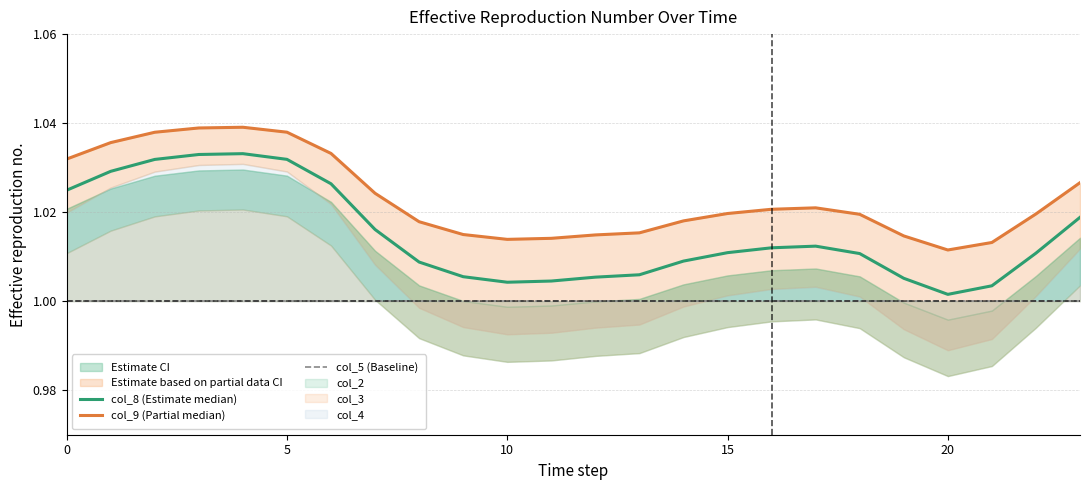

At 11, list the series in order from smallest to largest.

col_5 (Baseline), col_8 (Estimate median), col_9 (Partial median)